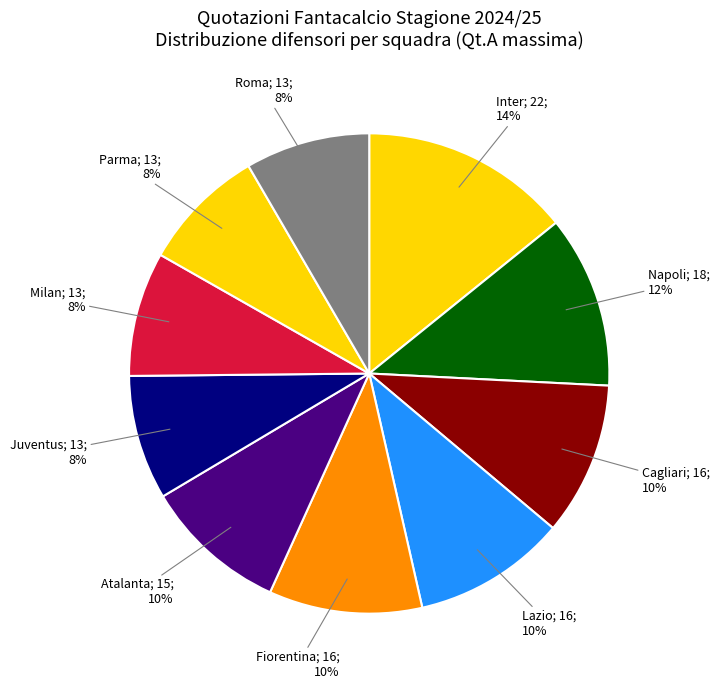

Is there a majority slice in this chart?

No